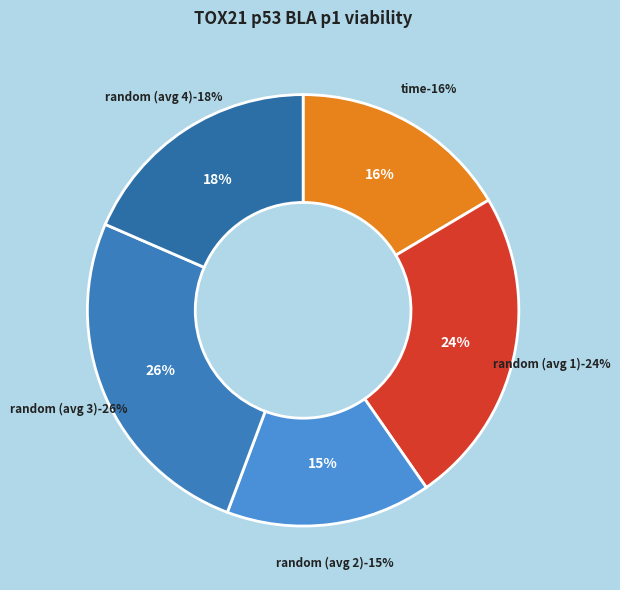

The random slice represents 1% of the pie. True or false?

False